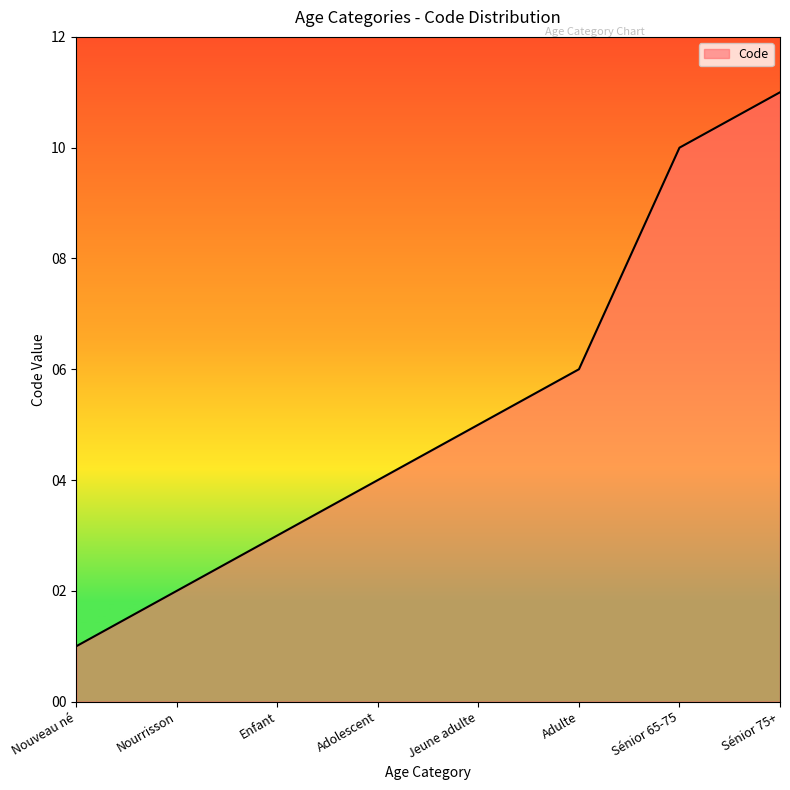

What is the sum of the values at Jeune adulte and Enfant?

8